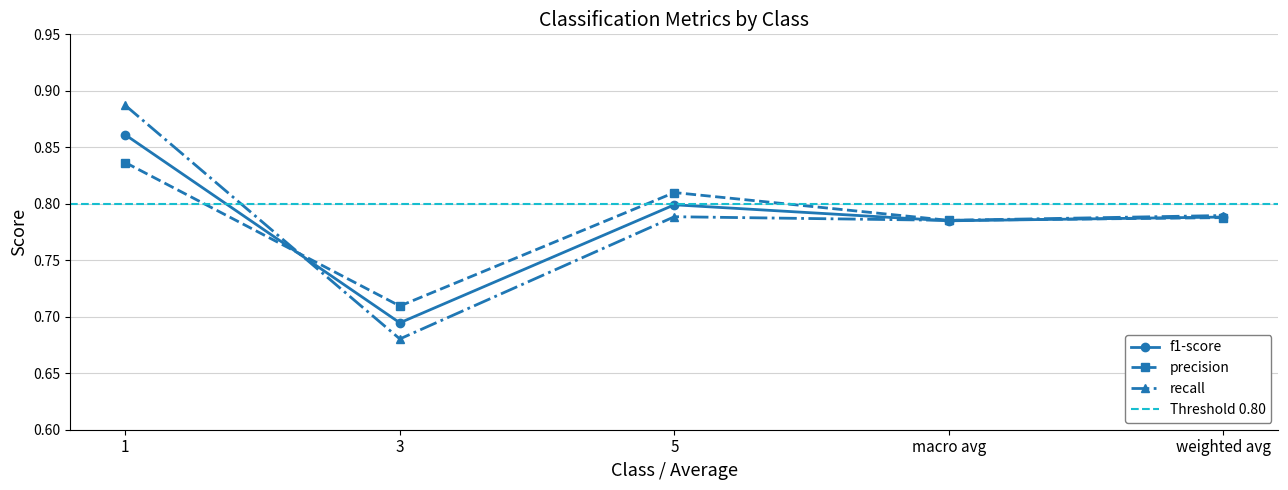

What is the lowest value of the recall series?

0.7